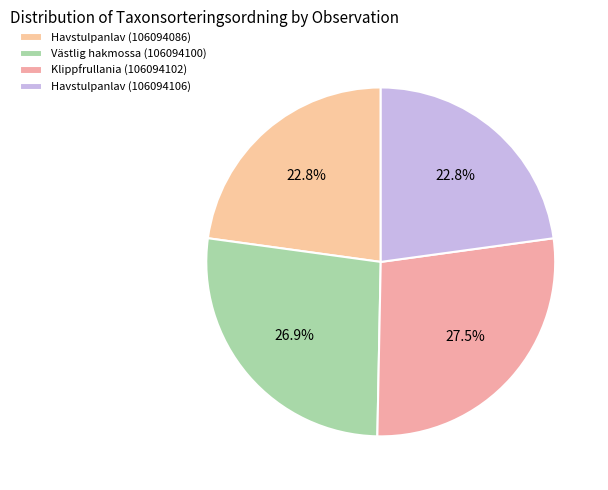

Count the number of slices in the pie.

4